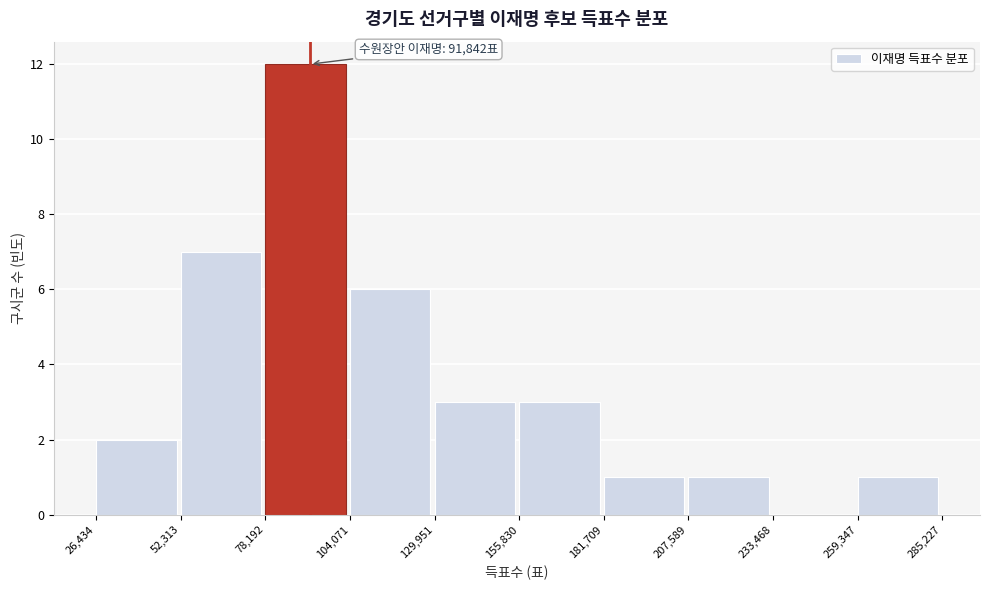

Which range on the x-axis has the tallest bar?

78,192 to 104,071